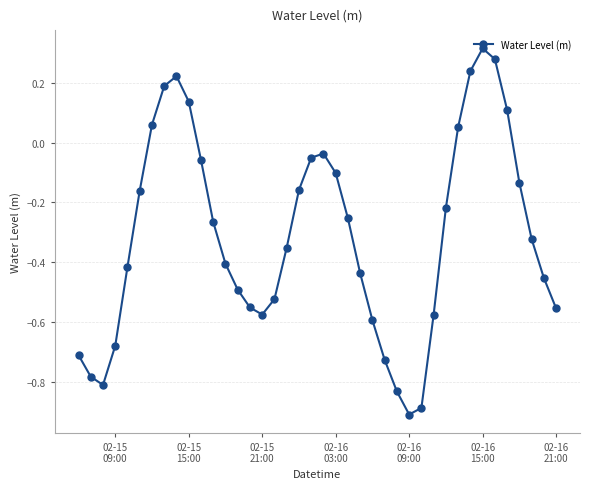

What is the sum of all values?

-12.4